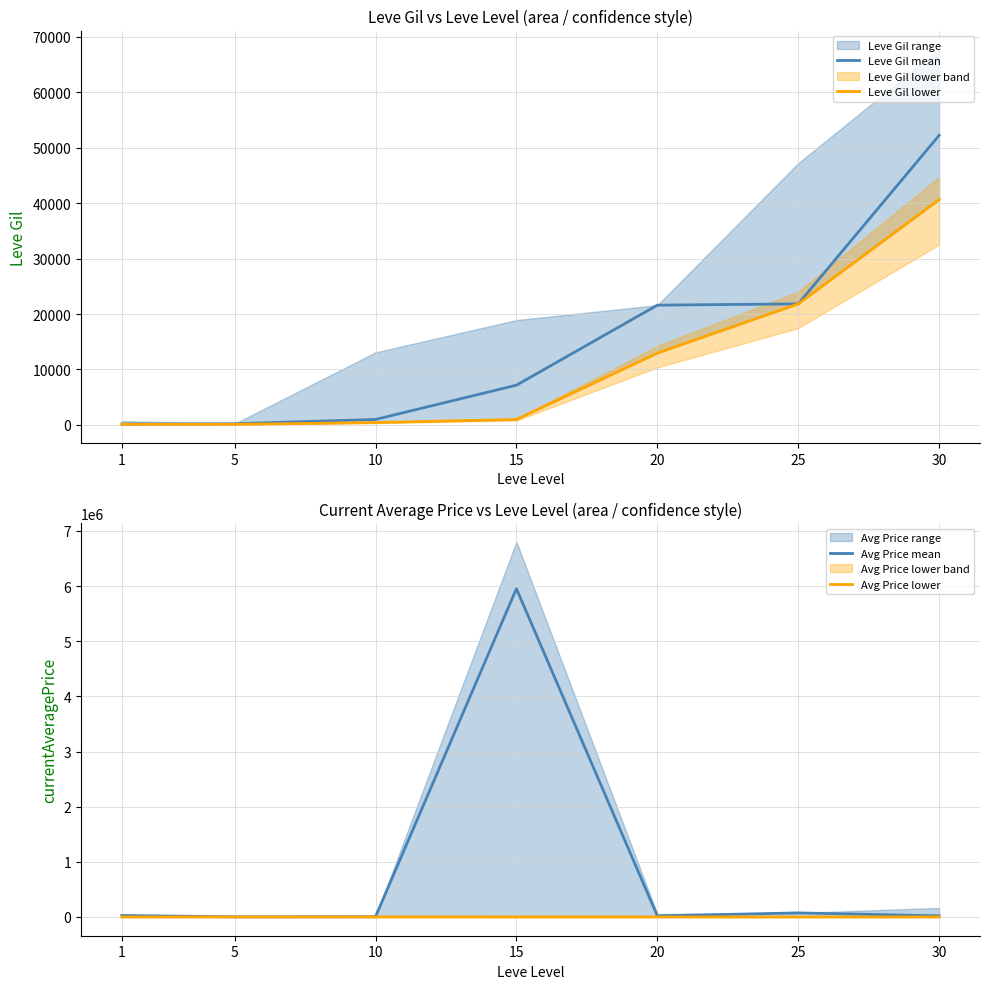

What is the value of the Leve Gil mean point at the 2nd from the left?

220